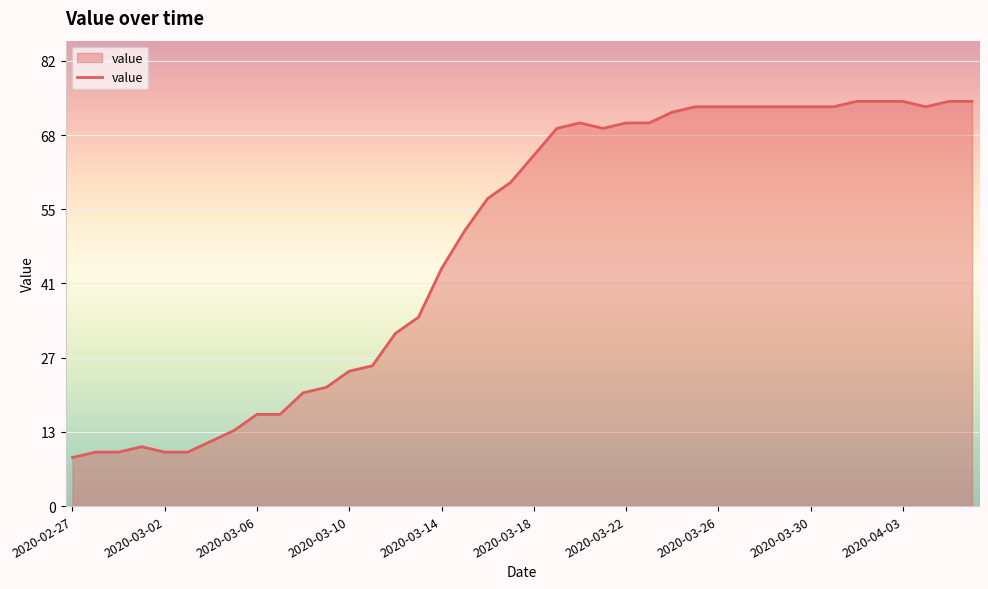

What is the difference between the maximum and minimum values?

66